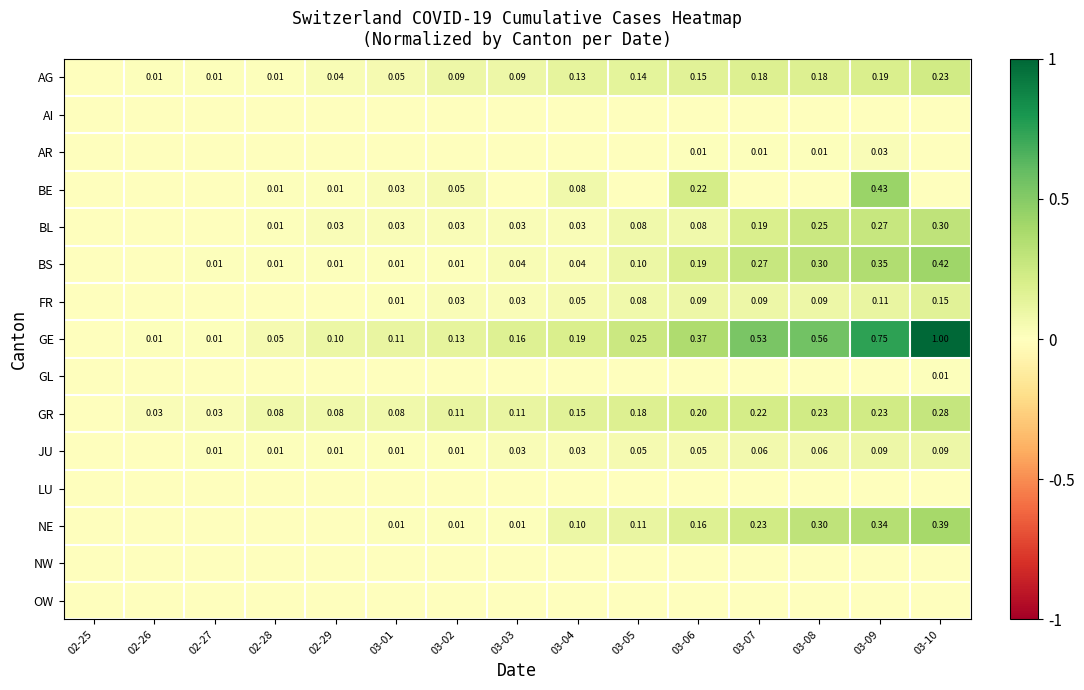

How many data points in NE are above 0?

10